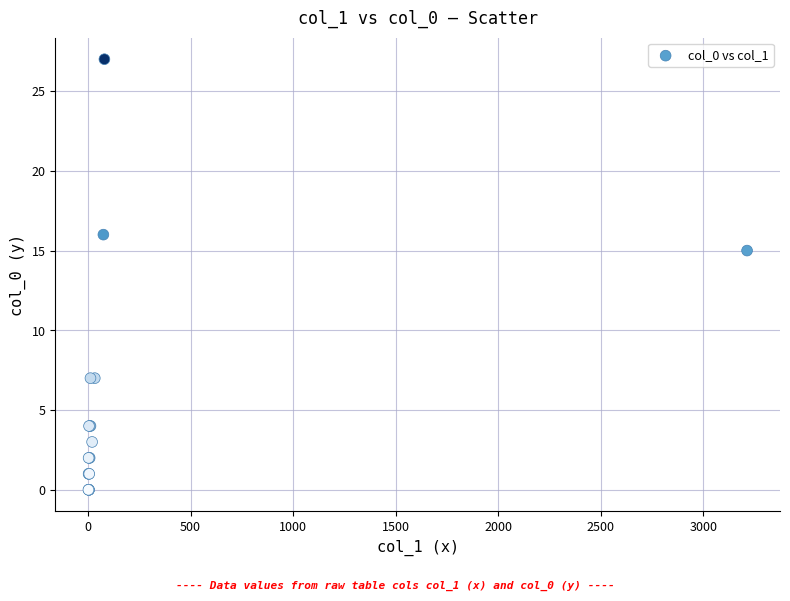

What Y value in the scatter plot is closest to 13?

15